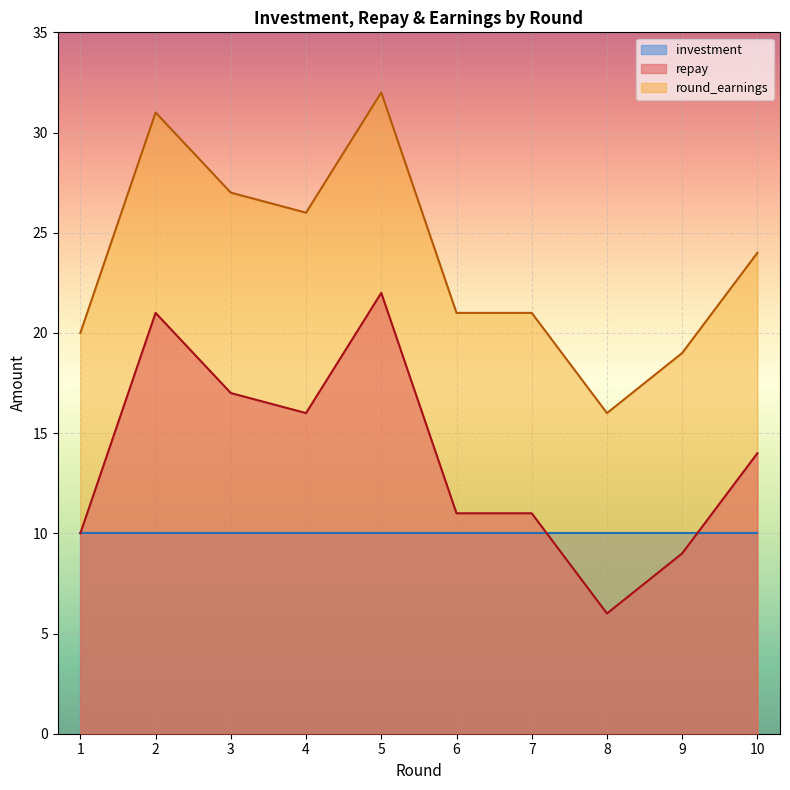

At 10, list the series in order from largest to smallest.

round_earnings, repay, investment